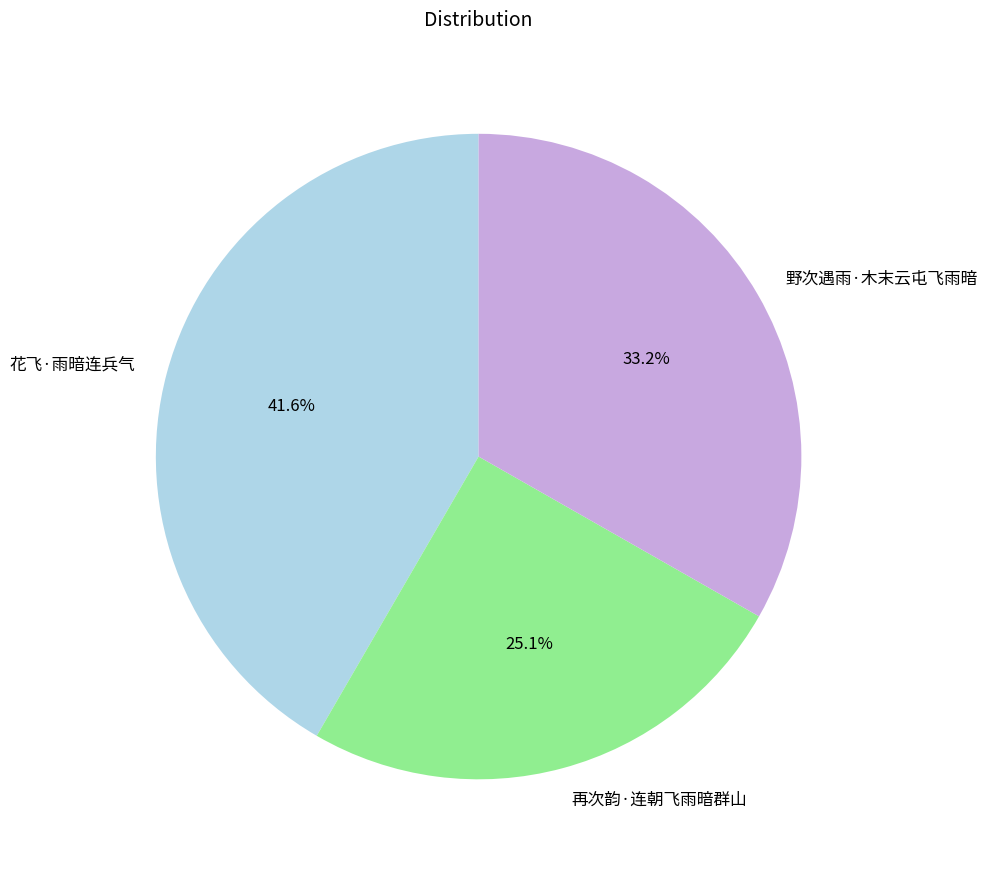

Is there a majority slice in this chart?

No